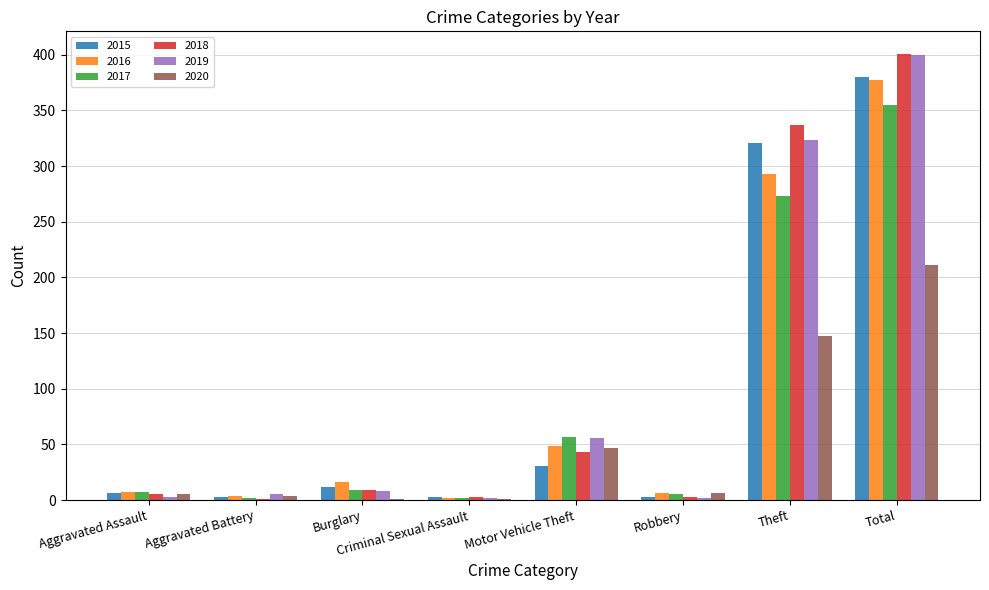

Where is 2016 nearest to the value 189?

Theft